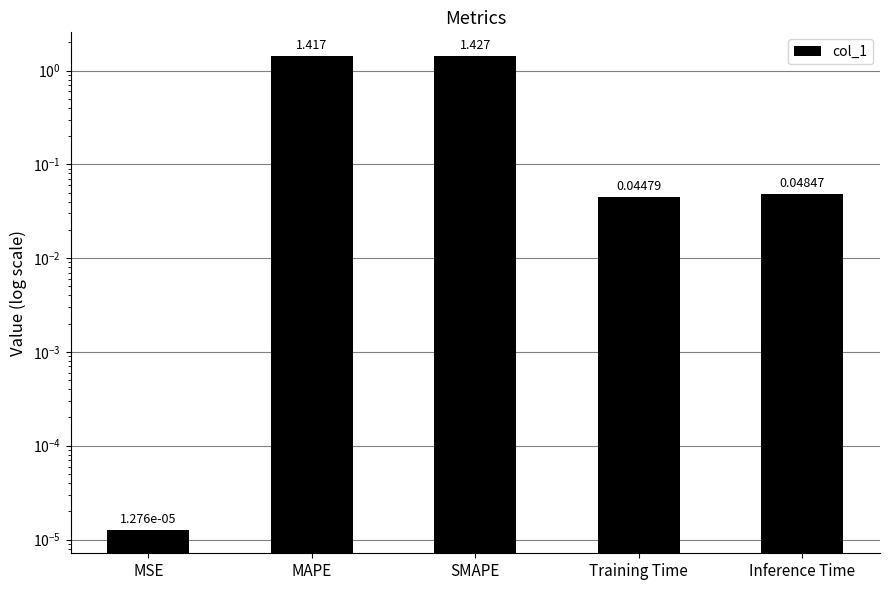

Which category has the highest value across all series?

SMAPE